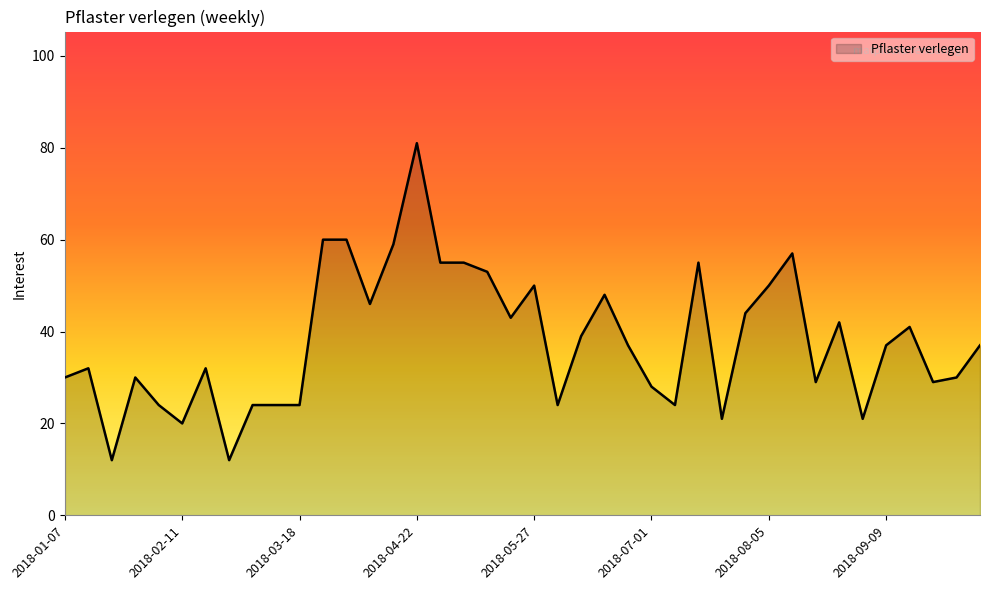

What is the difference between the maximum and minimum values?

69